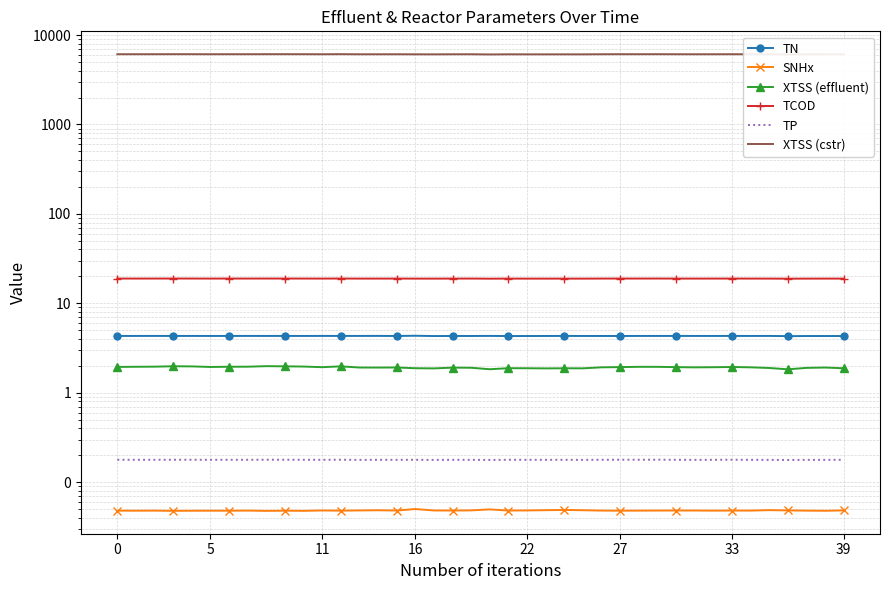

In SNHx, how many points are lower than both neighbors (excluding endpoints)?

13